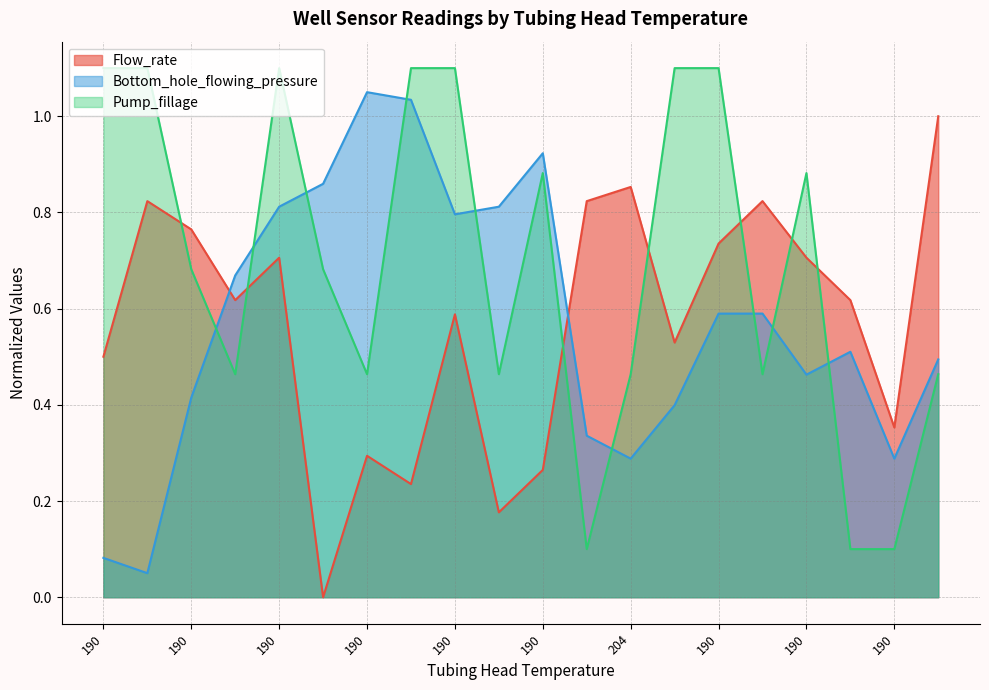

What is the maximum value for Pump_fillage?

1.1